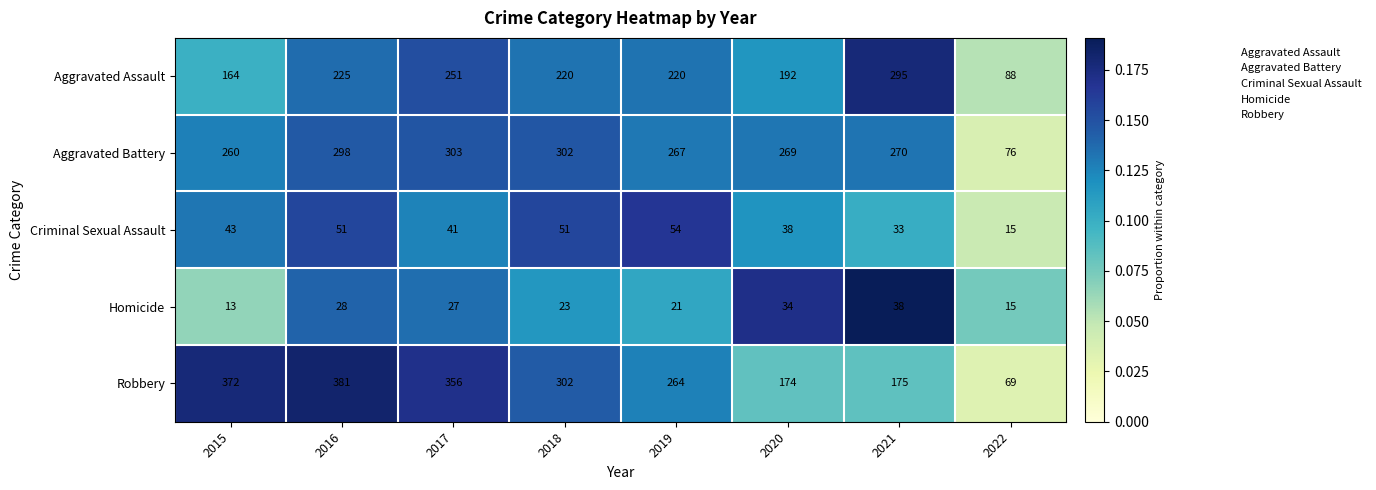

What is the difference between the highest and lowest values at 2015?

359